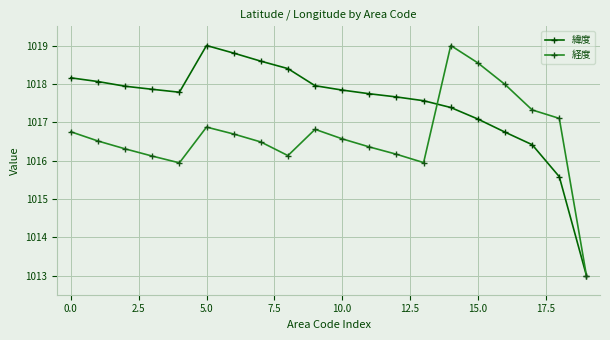

True or false: 緯度 has more than 0 interior local peaks.

True